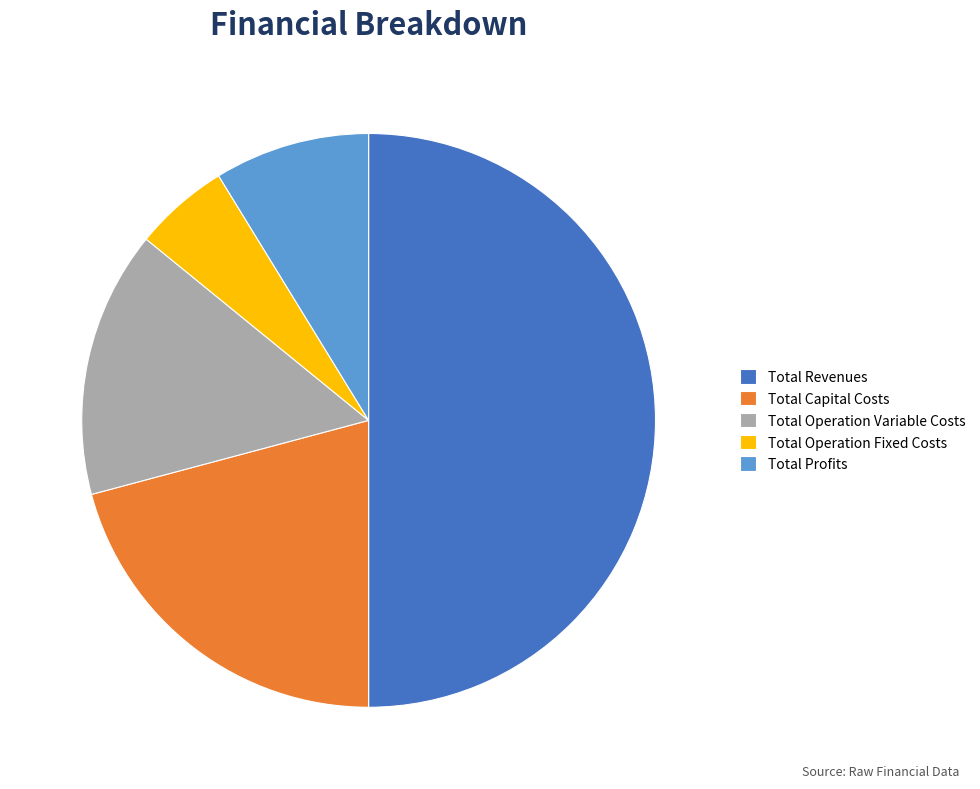

Is Total Profits the majority of the pie?

No